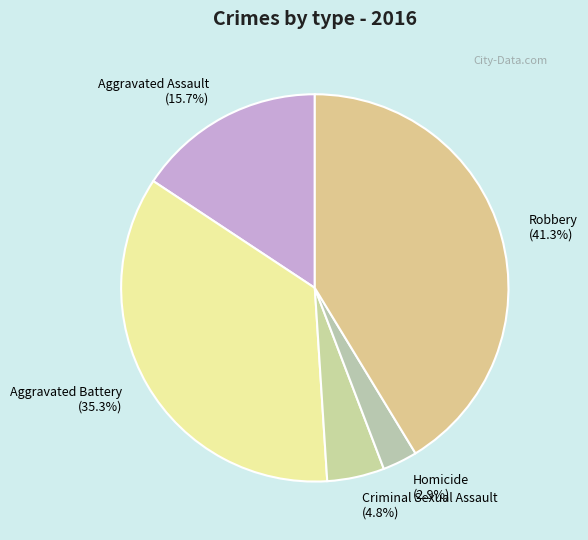

Is Aggravated Battery the majority of the pie?

No